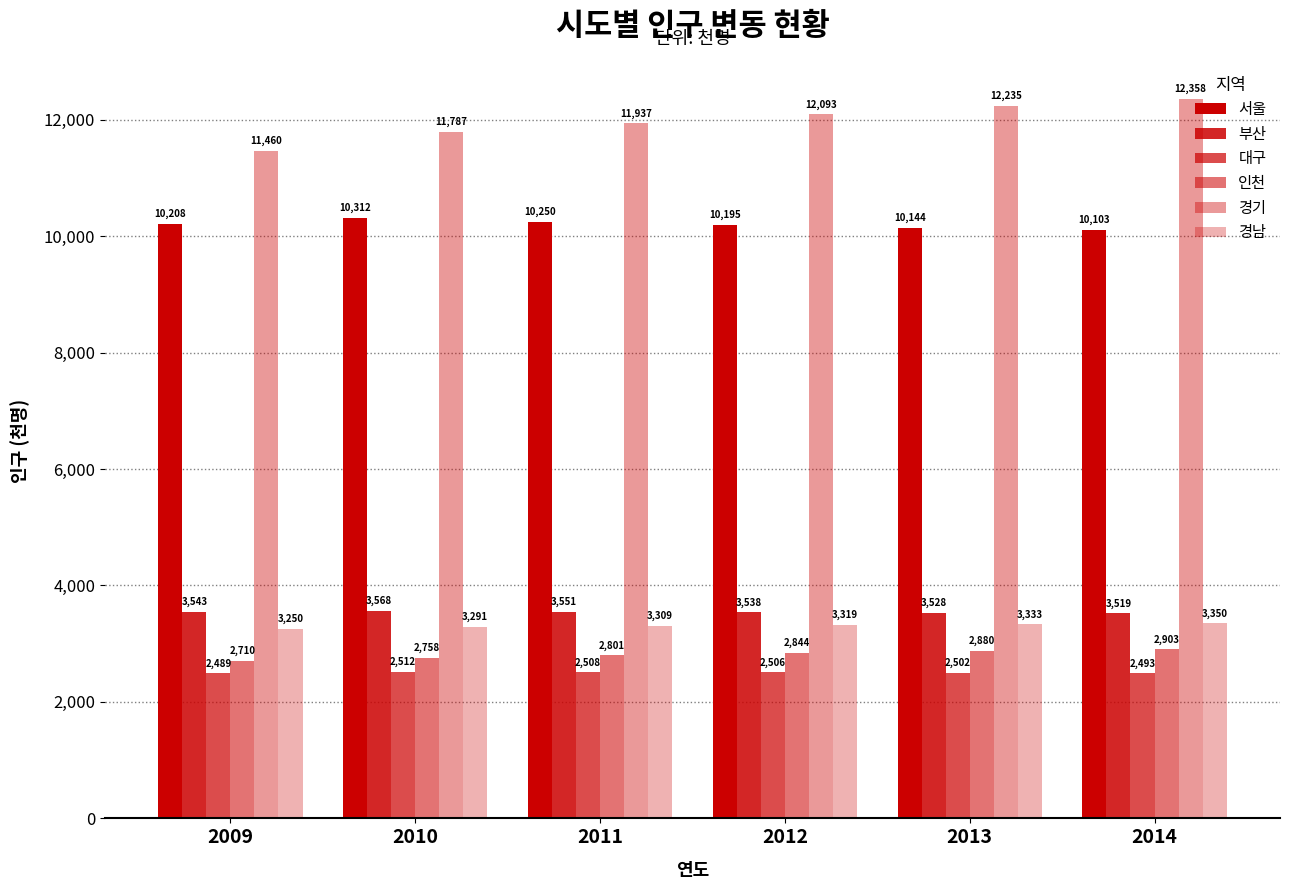

How many bars are there in total?

36